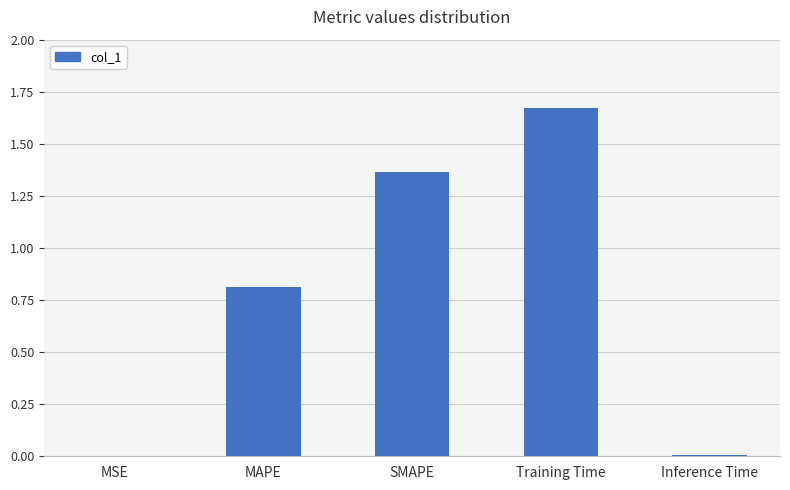

At which category does the chart reach its peak across all series?

Training Time